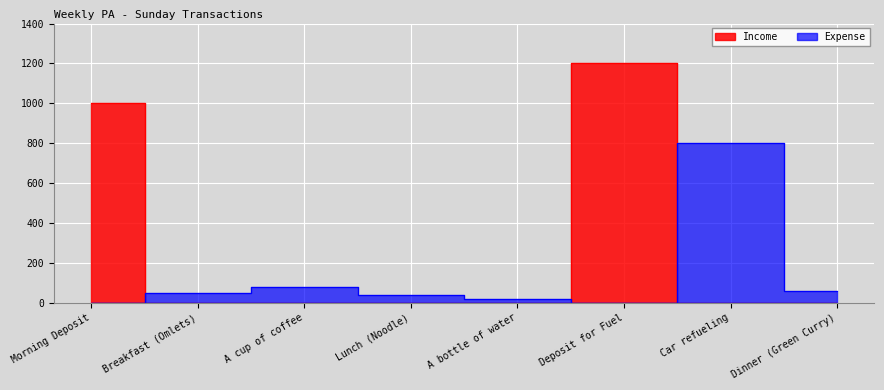

Which has a higher value, Dinner (Green Curry) or A bottle of water?

Dinner (Green Curry)